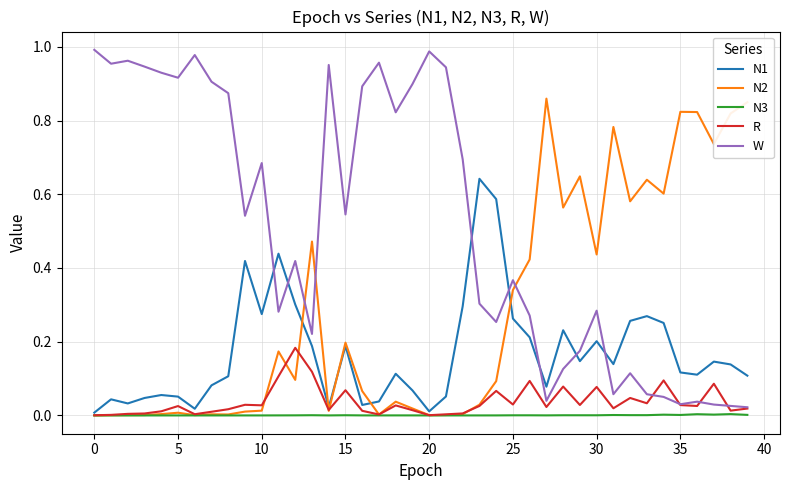

Which series has the widest spread of values?

W